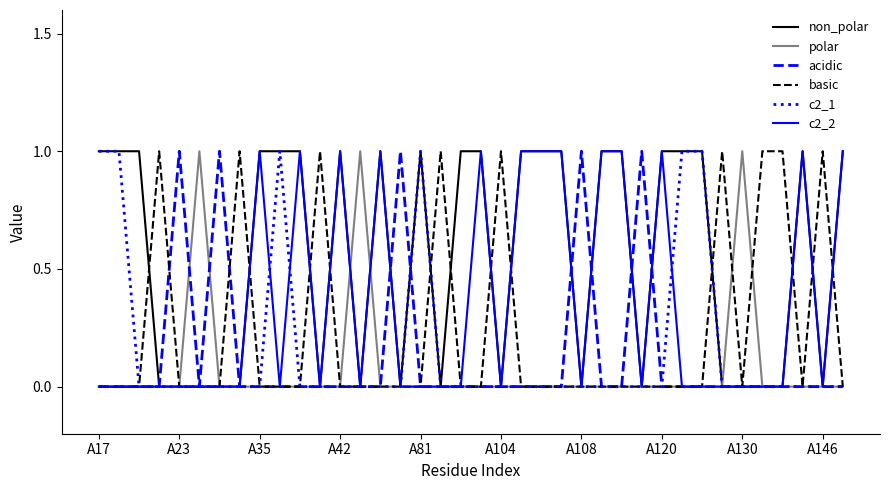

What are all the series names shown in the legend?

non_polar, polar, acidic, basic, c2_1, c2_2